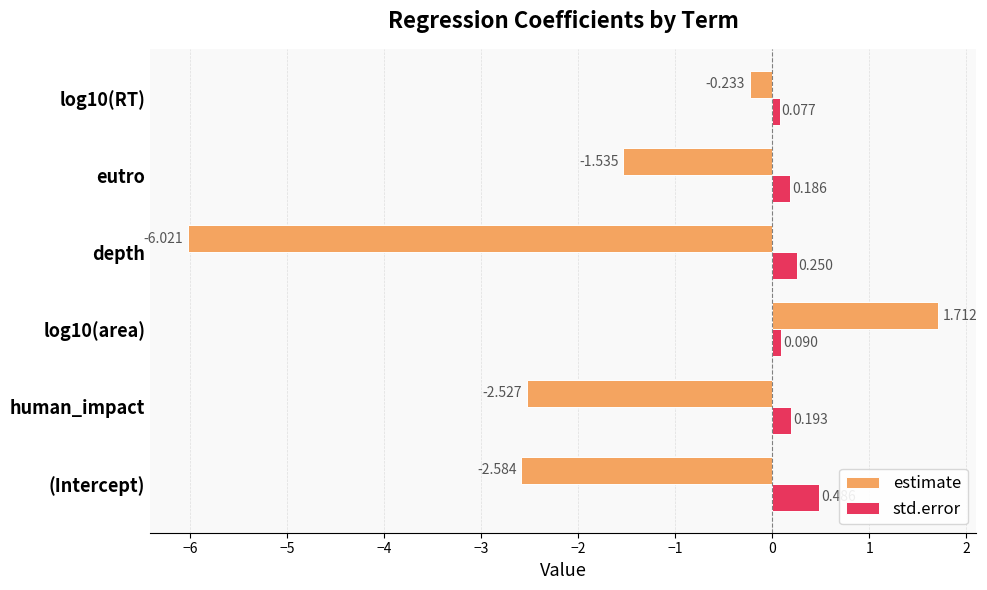

Which series has the largest total across all categories?

std.error